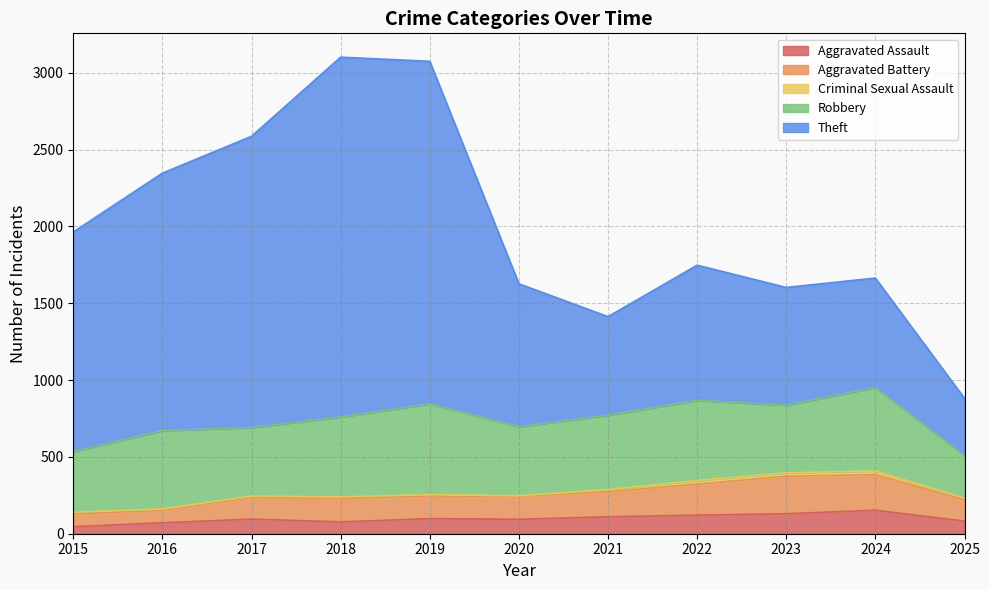

Which series has the widest spread of values?

Theft